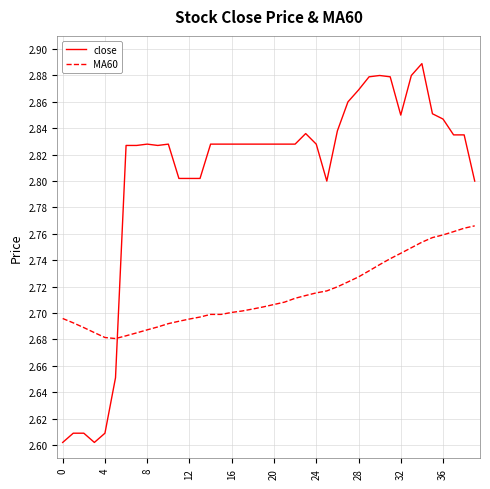

Which series ends up on top after the final intersection of close and MA60?

close